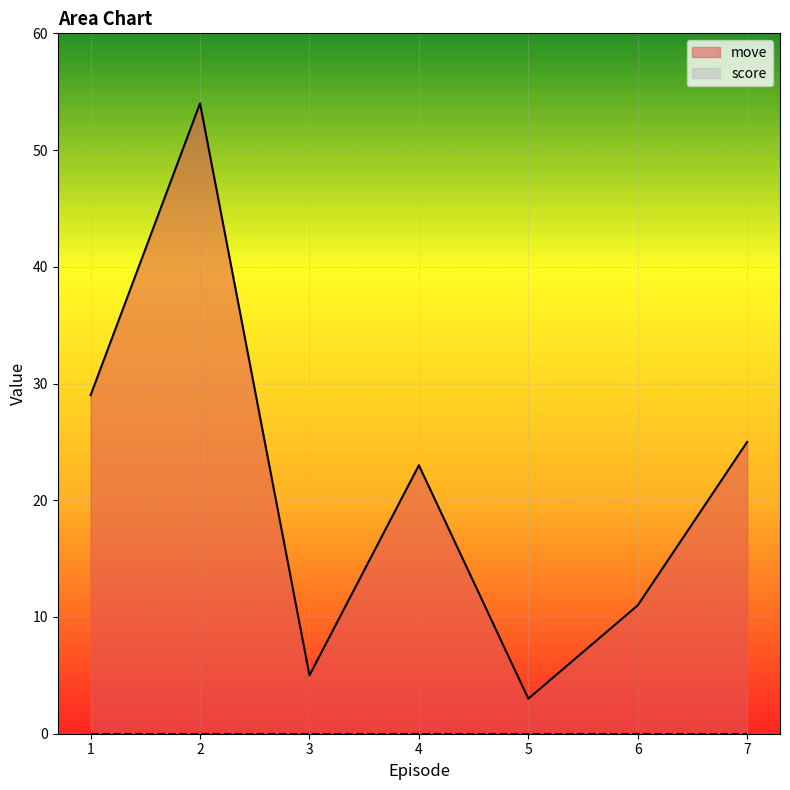

How many values exceed 23?

3